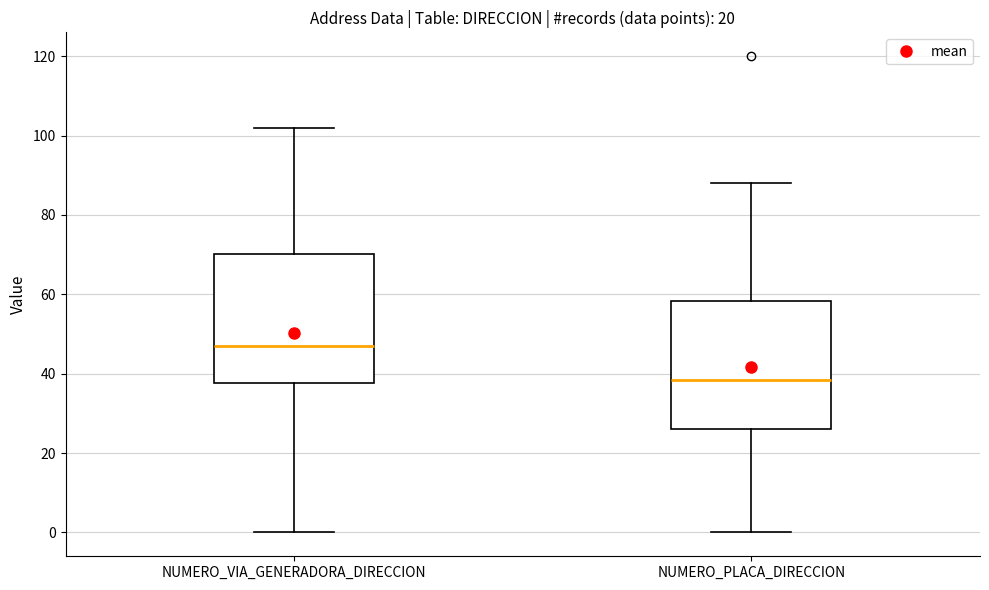

Where is the lower edge of the box for NUMERO_VIA_GENERADORA_DIRECCION on the y-axis? The values are not printed on the chart, so give them approximately, as read against the axis.

38